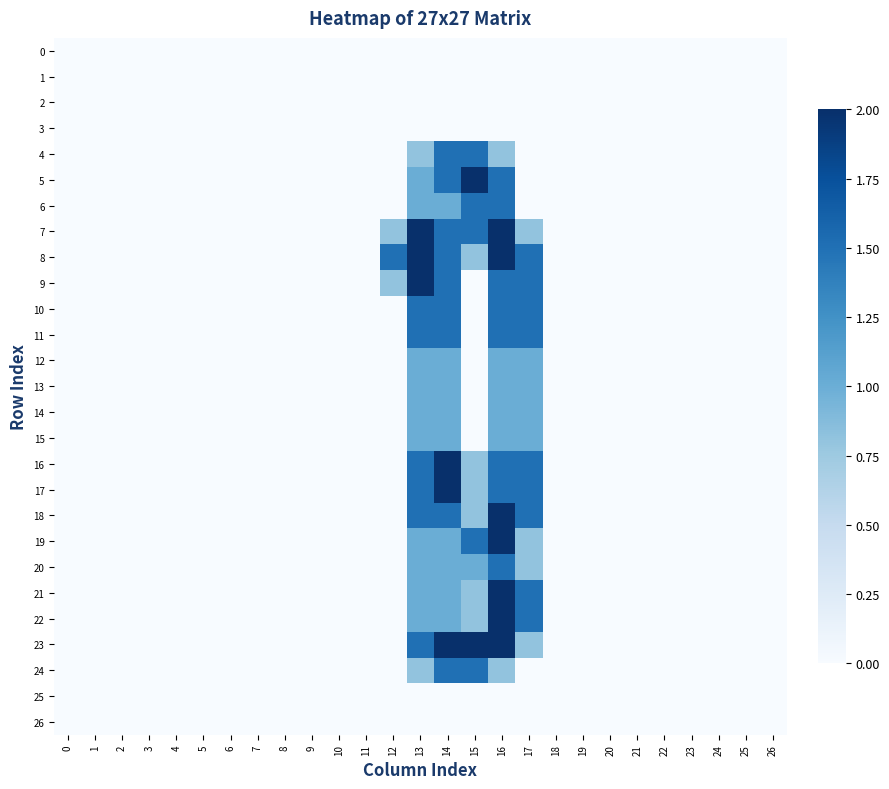

Reading right to left, transcribe all the data shown in this chart.

0: 26=0.0	25=0.0	24=0.0	23=0.0	22=0.0	21=0.0	20=0.0	19=0.0	18=0.0	17=0.0	16=0.0	15=0.0	14=0.0	13=0.0	12=0.0	11=0.0	10=0.0	9=0.0	8=0.0	7=0.0	6=0.0	5=0.0	4=0.0	3=0.0	2=0.0	1=0.0	0=0.0
1: 26=0.0	25=0.0	24=0.0	23=0.0	22=0.0	21=0.0	20=0.0	19=0.0	18=0.0	17=0.0	16=0.0	15=0.0	14=0.0	13=0.0	12=0.0	11=0.0	10=0.0	9=0.0	8=0.0	7=0.0	6=0.0	5=0.0	4=0.0	3=0.0	2=0.0	1=0.0	0=0.0
2: 26=0.0	25=0.0	24=0.0	23=0.0	22=0.0	21=0.0	20=0.0	19=0.0	18=0.0	17=0.0	16=0.0	15=0.0	14=0.0	13=0.0	12=0.0	11=0.0	10=0.0	9=0.0	8=0.0	7=0.0	6=0.0	5=0.0	4=0.0	3=0.0	2=0.0	1=0.0	0=0.0
3: 26=0.0	25=0.0	24=0.0	23=0.0	22=0.0	21=0.0	20=0.0	19=0.0	18=0.0	17=0.0	16=0.0	15=0.0	14=0.0	13=0.0	12=0.0	11=0.0	10=0.0	9=0.0	8=0.0	7=0.0	6=0.0	5=0.0	4=0.0	3=0.0	2=0.0	1=0.0	0=0.0
4: 26=0.0	25=0.0	24=0.0	23=0.0	22=0.0	21=0.0	20=0.0	19=0.0	18=0.0	17=0.0	16=0.8	15=1.5	14=1.5	13=0.8	12=0.0	11=0.0	10=0.0	9=0.0	8=0.0	7=0.0	6=0.0	5=0.0	4=0.0	3=0.0	2=0.0	1=0.0	0=0.0
5: 26=0.0	25=0.0	24=0.0	23=0.0	22=0.0	21=0.0	20=0.0	19=0.0	18=0.0	17=0.0	16=1.5	15=2.0	14=1.5	13=1.0	12=0.0	11=0.0	10=0.0	9=0.0	8=0.0	7=0.0	6=0.0	5=0.0	4=0.0	3=0.0	2=0.0	1=0.0	0=0.0
6: 26=0.0	25=0.0	24=0.0	23=0.0	22=0.0	21=0.0	20=0.0	19=0.0	18=0.0	17=0.0	16=1.5	15=1.5	14=1.0	13=1.0	12=0.0	11=0.0	10=0.0	9=0.0	8=0.0	7=0.0	6=0.0	5=0.0	4=0.0	3=0.0	2=0.0	1=0.0	0=0.0
7: 26=0.0	25=0.0	24=0.0	23=0.0	22=0.0	21=0.0	20=0.0	19=0.0	18=0.0	17=0.8	16=2.0	15=1.5	14=1.5	13=2.0	12=0.8	11=0.0	10=0.0	9=0.0	8=0.0	7=0.0	6=0.0	5=0.0	4=0.0	3=0.0	2=0.0	1=0.0	0=0.0
8: 26=0.0	25=0.0	24=0.0	23=0.0	22=0.0	21=0.0	20=0.0	19=0.0	18=0.0	17=1.5	16=2.0	15=0.8	14=1.5	13=2.0	12=1.5	11=0.0	10=0.0	9=0.0	8=0.0	7=0.0	6=0.0	5=0.0	4=0.0	3=0.0	2=0.0	1=0.0	0=0.0
9: 26=0.0	25=0.0	24=0.0	23=0.0	22=0.0	21=0.0	20=0.0	19=0.0	18=0.0	17=1.5	16=1.5	15=0.0	14=1.5	13=2.0	12=0.8	11=0.0	10=0.0	9=0.0	8=0.0	7=0.0	6=0.0	5=0.0	4=0.0	3=0.0	2=0.0	1=0.0	0=0.0
10: 26=0.0	25=0.0	24=0.0	23=0.0	22=0.0	21=0.0	20=0.0	19=0.0	18=0.0	17=1.5	16=1.5	15=0.0	14=1.5	13=1.5	12=0.0	11=0.0	10=0.0	9=0.0	8=0.0	7=0.0	6=0.0	5=0.0	4=0.0	3=0.0	2=0.0	1=0.0	0=0.0
11: 26=0.0	25=0.0	24=0.0	23=0.0	22=0.0	21=0.0	20=0.0	19=0.0	18=0.0	17=1.5	16=1.5	15=0.0	14=1.5	13=1.5	12=0.0	11=0.0	10=0.0	9=0.0	8=0.0	7=0.0	6=0.0	5=0.0	4=0.0	3=0.0	2=0.0	1=0.0	0=0.0
12: 26=0.0	25=0.0	24=0.0	23=0.0	22=0.0	21=0.0	20=0.0	19=0.0	18=0.0	17=1.0	16=1.0	15=0.0	14=1.0	13=1.0	12=0.0	11=0.0	10=0.0	9=0.0	8=0.0	7=0.0	6=0.0	5=0.0	4=0.0	3=0.0	2=0.0	1=0.0	0=0.0
13: 26=0.0	25=0.0	24=0.0	23=0.0	22=0.0	21=0.0	20=0.0	19=0.0	18=0.0	17=1.0	16=1.0	15=0.0	14=1.0	13=1.0	12=0.0	11=0.0	10=0.0	9=0.0	8=0.0	7=0.0	6=0.0	5=0.0	4=0.0	3=0.0	2=0.0	1=0.0	0=0.0
14: 26=0.0	25=0.0	24=0.0	23=0.0	22=0.0	21=0.0	20=0.0	19=0.0	18=0.0	17=1.0	16=1.0	15=0.0	14=1.0	13=1.0	12=0.0	11=0.0	10=0.0	9=0.0	8=0.0	7=0.0	6=0.0	5=0.0	4=0.0	3=0.0	2=0.0	1=0.0	0=0.0
15: 26=0.0	25=0.0	24=0.0	23=0.0	22=0.0	21=0.0	20=0.0	19=0.0	18=0.0	17=1.0	16=1.0	15=0.0	14=1.0	13=1.0	12=0.0	11=0.0	10=0.0	9=0.0	8=0.0	7=0.0	6=0.0	5=0.0	4=0.0	3=0.0	2=0.0	1=0.0	0=0.0
16: 26=0.0	25=0.0	24=0.0	23=0.0	22=0.0	21=0.0	20=0.0	19=0.0	18=0.0	17=1.5	16=1.5	15=0.8	14=2.0	13=1.5	12=0.0	11=0.0	10=0.0	9=0.0	8=0.0	7=0.0	6=0.0	5=0.0	4=0.0	3=0.0	2=0.0	1=0.0	0=0.0
17: 26=0.0	25=0.0	24=0.0	23=0.0	22=0.0	21=0.0	20=0.0	19=0.0	18=0.0	17=1.5	16=1.5	15=0.8	14=2.0	13=1.5	12=0.0	11=0.0	10=0.0	9=0.0	8=0.0	7=0.0	6=0.0	5=0.0	4=0.0	3=0.0	2=0.0	1=0.0	0=0.0
18: 26=0.0	25=0.0	24=0.0	23=0.0	22=0.0	21=0.0	20=0.0	19=0.0	18=0.0	17=1.5	16=2.0	15=0.8	14=1.5	13=1.5	12=0.0	11=0.0	10=0.0	9=0.0	8=0.0	7=0.0	6=0.0	5=0.0	4=0.0	3=0.0	2=0.0	1=0.0	0=0.0
19: 26=0.0	25=0.0	24=0.0	23=0.0	22=0.0	21=0.0	20=0.0	19=0.0	18=0.0	17=0.8	16=2.0	15=1.5	14=1.0	13=1.0	12=0.0	11=0.0	10=0.0	9=0.0	8=0.0	7=0.0	6=0.0	5=0.0	4=0.0	3=0.0	2=0.0	1=0.0	0=0.0
20: 26=0.0	25=0.0	24=0.0	23=0.0	22=0.0	21=0.0	20=0.0	19=0.0	18=0.0	17=0.8	16=1.5	15=1.0	14=1.0	13=1.0	12=0.0	11=0.0	10=0.0	9=0.0	8=0.0	7=0.0	6=0.0	5=0.0	4=0.0	3=0.0	2=0.0	1=0.0	0=0.0
21: 26=0.0	25=0.0	24=0.0	23=0.0	22=0.0	21=0.0	20=0.0	19=0.0	18=0.0	17=1.5	16=2.0	15=0.8	14=1.0	13=1.0	12=0.0	11=0.0	10=0.0	9=0.0	8=0.0	7=0.0	6=0.0	5=0.0	4=0.0	3=0.0	2=0.0	1=0.0	0=0.0
22: 26=0.0	25=0.0	24=0.0	23=0.0	22=0.0	21=0.0	20=0.0	19=0.0	18=0.0	17=1.5	16=2.0	15=0.8	14=1.0	13=1.0	12=0.0	11=0.0	10=0.0	9=0.0	8=0.0	7=0.0	6=0.0	5=0.0	4=0.0	3=0.0	2=0.0	1=0.0	0=0.0
23: 26=0.0	25=0.0	24=0.0	23=0.0	22=0.0	21=0.0	20=0.0	19=0.0	18=0.0	17=0.8	16=2.0	15=2.0	14=2.0	13=1.5	12=0.0	11=0.0	10=0.0	9=0.0	8=0.0	7=0.0	6=0.0	5=0.0	4=0.0	3=0.0	2=0.0	1=0.0	0=0.0
24: 26=0.0	25=0.0	24=0.0	23=0.0	22=0.0	21=0.0	20=0.0	19=0.0	18=0.0	17=0.0	16=0.8	15=1.5	14=1.5	13=0.8	12=0.0	11=0.0	10=0.0	9=0.0	8=0.0	7=0.0	6=0.0	5=0.0	4=0.0	3=0.0	2=0.0	1=0.0	0=0.0
25: 26=0.0	25=0.0	24=0.0	23=0.0	22=0.0	21=0.0	20=0.0	19=0.0	18=0.0	17=0.0	16=0.0	15=0.0	14=0.0	13=0.0	12=0.0	11=0.0	10=0.0	9=0.0	8=0.0	7=0.0	6=0.0	5=0.0	4=0.0	3=0.0	2=0.0	1=0.0	0=0.0
26: 26=0.0	25=0.0	24=0.0	23=0.0	22=0.0	21=0.0	20=0.0	19=0.0	18=0.0	17=0.0	16=0.0	15=0.0	14=0.0	13=0.0	12=0.0	11=0.0	10=0.0	9=0.0	8=0.0	7=0.0	6=0.0	5=0.0	4=0.0	3=0.0	2=0.0	1=0.0	0=0.0